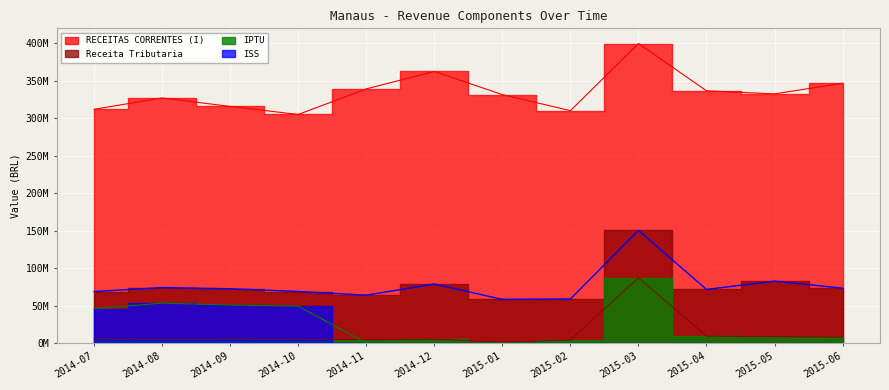

Reading right to left, extract all data points from this chart.

RECEITAS CORRENTES (I): 346687941.5	332560708.7	336624330.6	399729182.7	310146432.8	331580758.4	362462921.6	339255294.6	305089376.6	315771527.4	327158427.1	312005040.4
Receita Tributaria: 73331655.5	82695752.7	71652777.3	150445485.1	58859622.1	58316667.1	78851464.8	64014738.5	68878508.9	72542279.6	74135898.2	68816552.6
IPTU: 8071261.7	8584077.6	9421961.6	87178352.4	4258630.8	1215784.7	5368471.0	4802705.0	4873014.6	5497771.8	5659961.0	5930254.7
ISS: 0.0	0.0	0.0	0.0	0.0	0.0	0.0	0.0	49391342.8	50785531.1	53406706.5	45954095.8